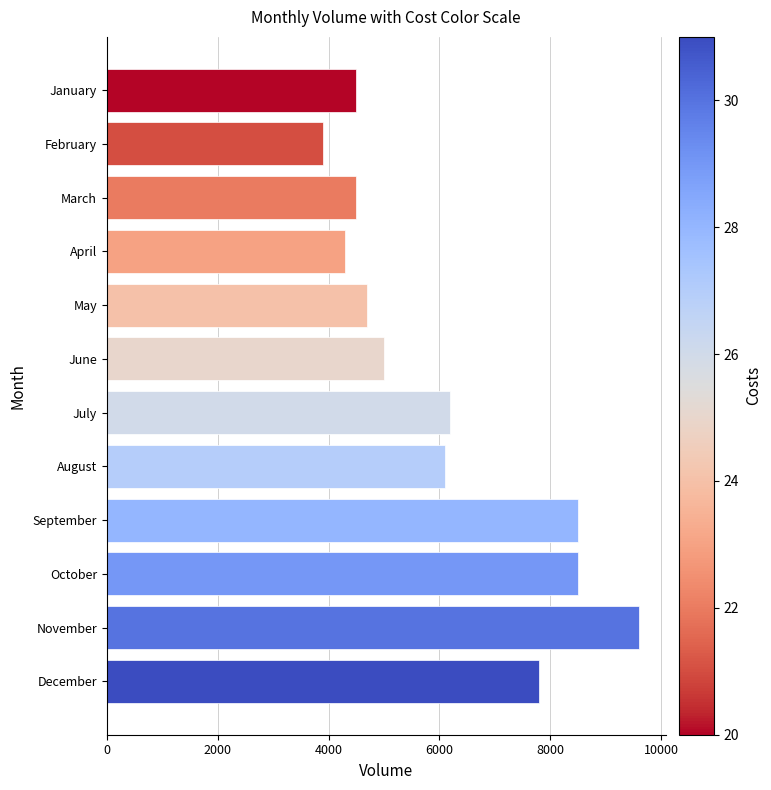

How many distinct data groups are displayed?

1